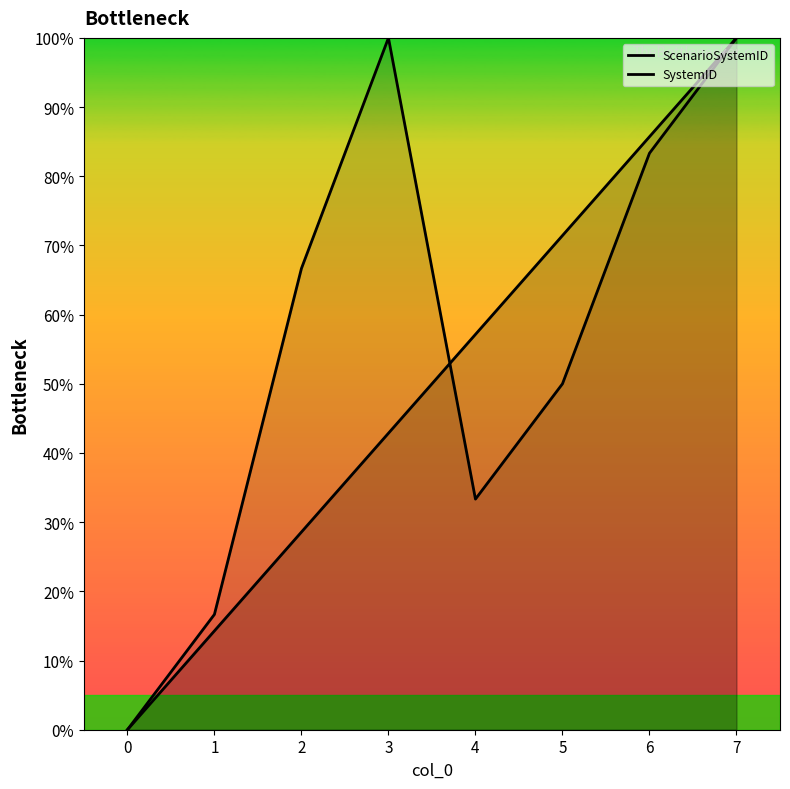

Between 1 and 3, which series saw the biggest shift?

SystemID